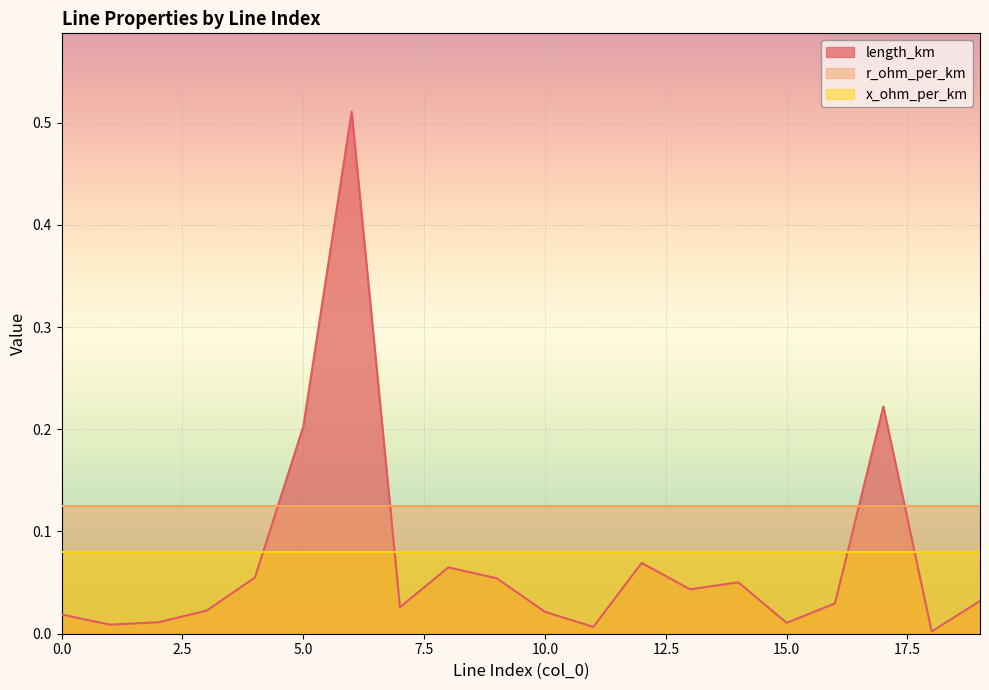

Reading right to left, extract all data points from this chart.

length_km: 19=0.0	18=0.0	17=0.2	16=0.0	15=0.0	14=0.1	13=0.0	12=0.1	11=0.0	10=0.0	9=0.1	8=0.1	7=0.0	6=0.5	5=0.2	4=0.1	3=0.0	2=0.0	1=0.0	0=0.0
r_ohm_per_km: 19=0.1	18=0.1	17=0.1	16=0.1	15=0.1	14=0.1	13=0.1	12=0.1	11=0.1	10=0.1	9=0.1	8=0.1	7=0.1	6=0.1	5=0.1	4=0.1	3=0.1	2=0.1	1=0.1	0=0.1
x_ohm_per_km: 19=0.1	18=0.1	17=0.1	16=0.1	15=0.1	14=0.1	13=0.1	12=0.1	11=0.1	10=0.1	9=0.1	8=0.1	7=0.1	6=0.1	5=0.1	4=0.1	3=0.1	2=0.1	1=0.1	0=0.1